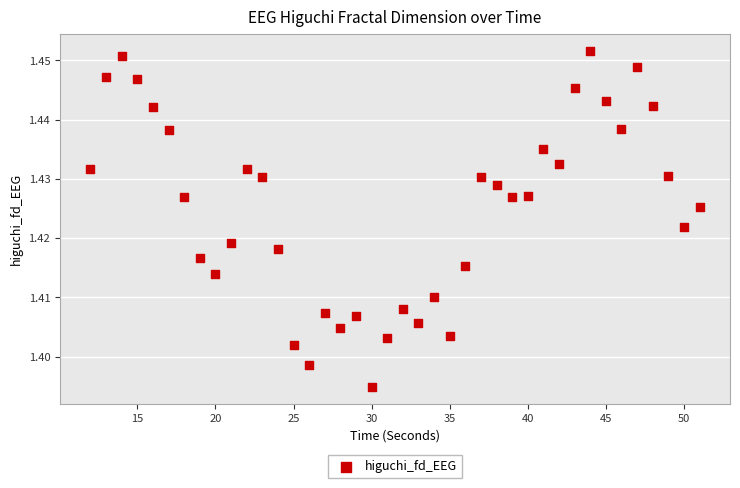

What is the range of X values (max minus min)?

39.0